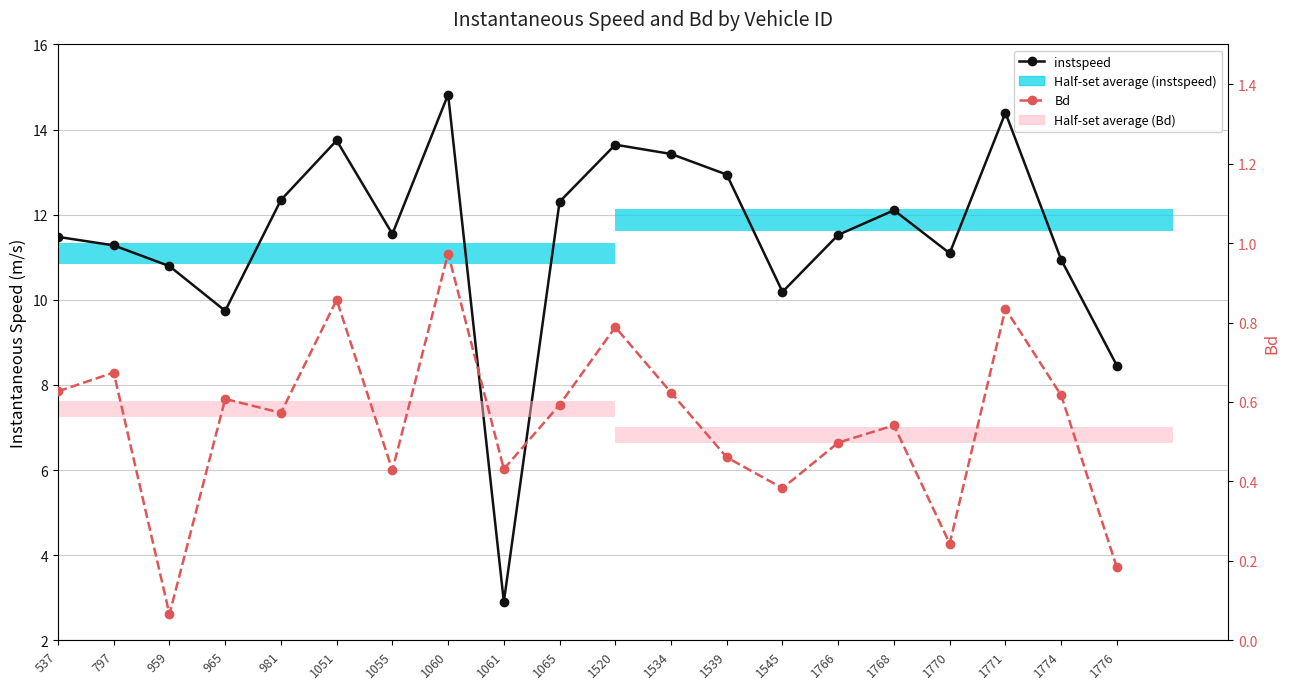

Where is instspeed nearest to the value 8?

1776